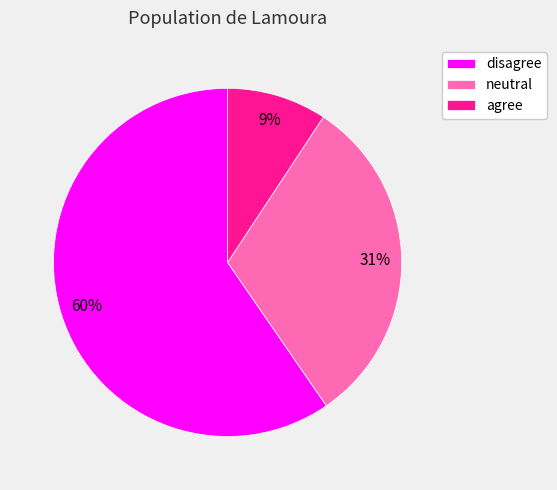

Approximately how many times larger is the value at disagree compared to neutral?

1.9